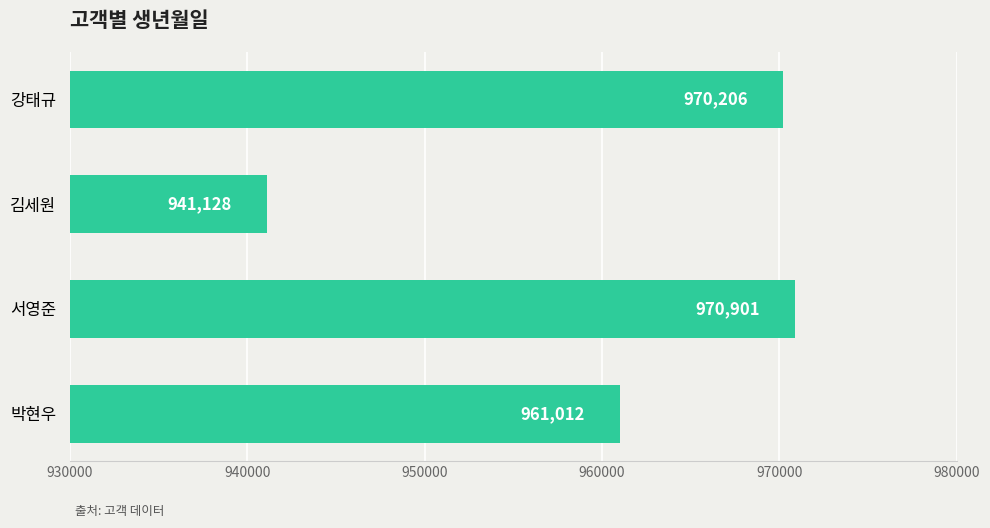

What is the average value?

960812